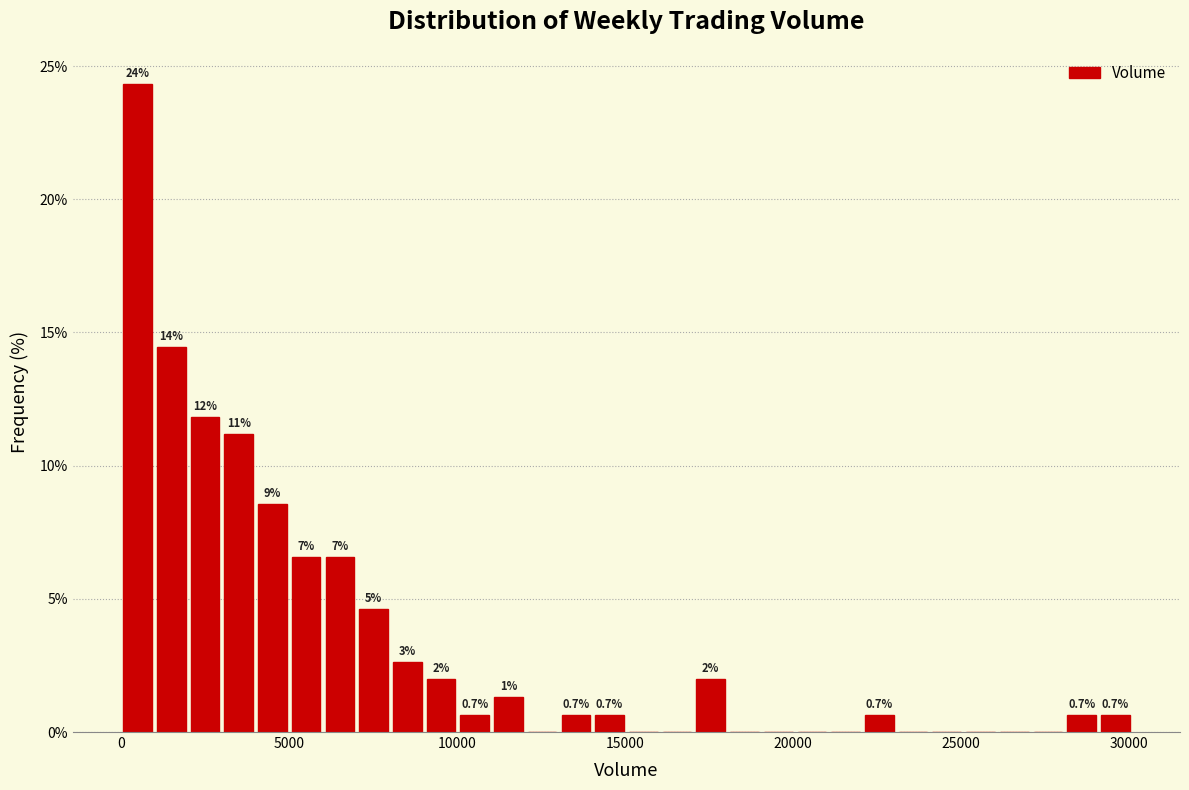

Around what value on the x-axis is the tallest bar? Give the approximate position of its centre, as read against the axis.

500